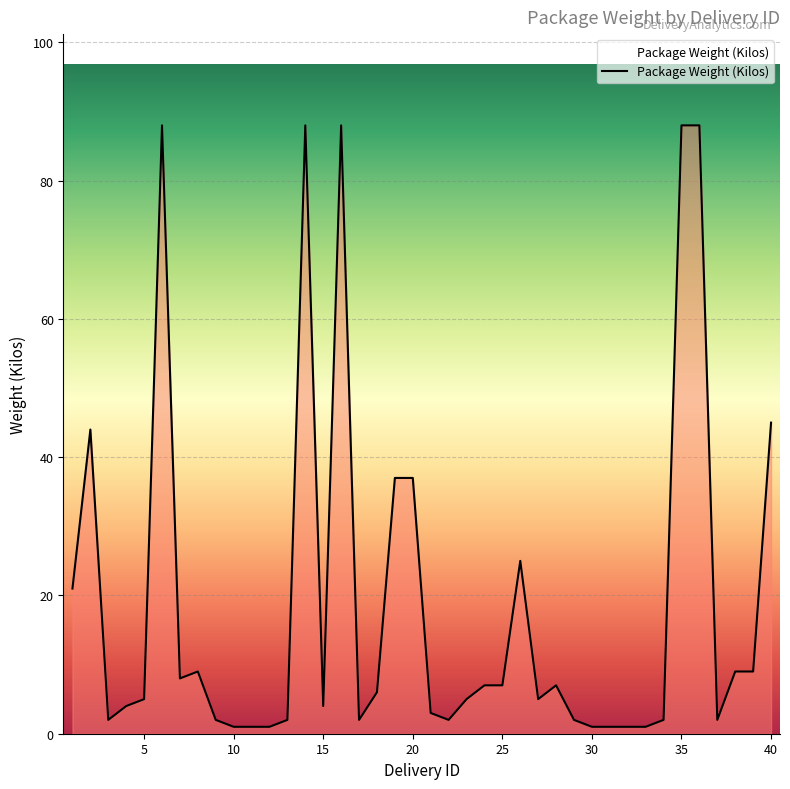

Reading left to right, what are all the values shown in this chart?

21	44	2	4	5	88	8	9	2	1	1	1	2	88	4	88	2	6	37	37	3	2	5	7	7	25	5	7	2	1	1	1	1	2	88	88	2	9	9	45